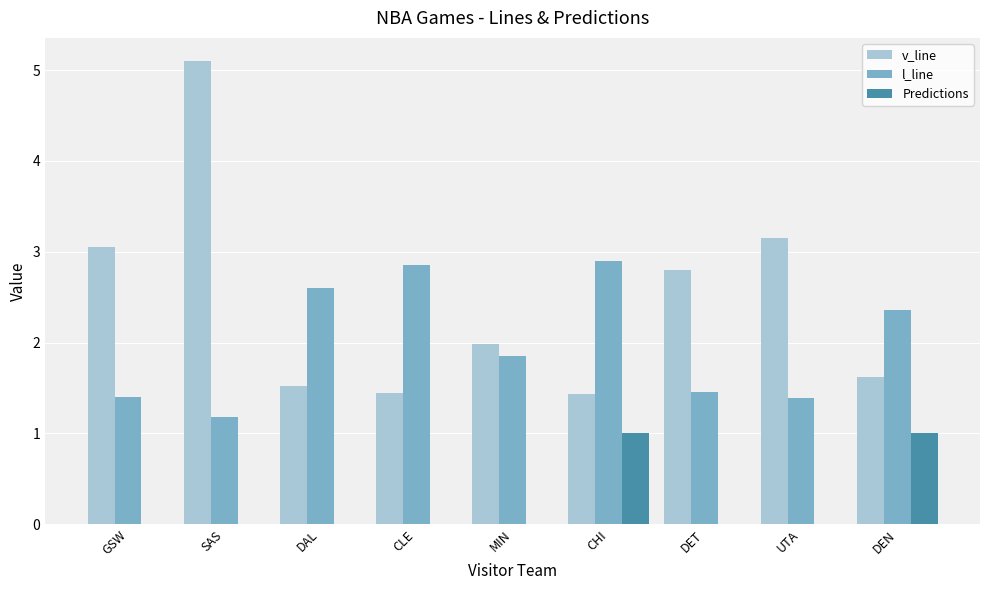

What is the greatest value displayed?

5.1